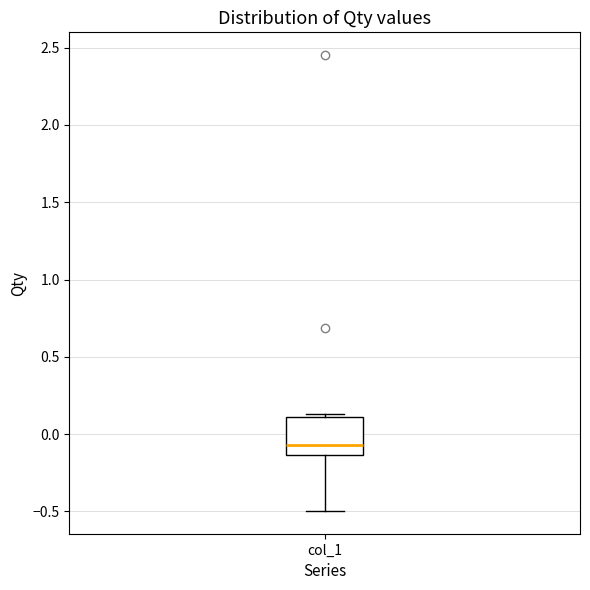

Transcribe this box plot: give where the median line is, the range the box spans, and where the two whiskers end, as read against the y-axis. The values are not printed on the chart, so give them approximately, as read against the axis.

median -0.05, box -0.15 to 0.10, whiskers -0.50 to 0.15